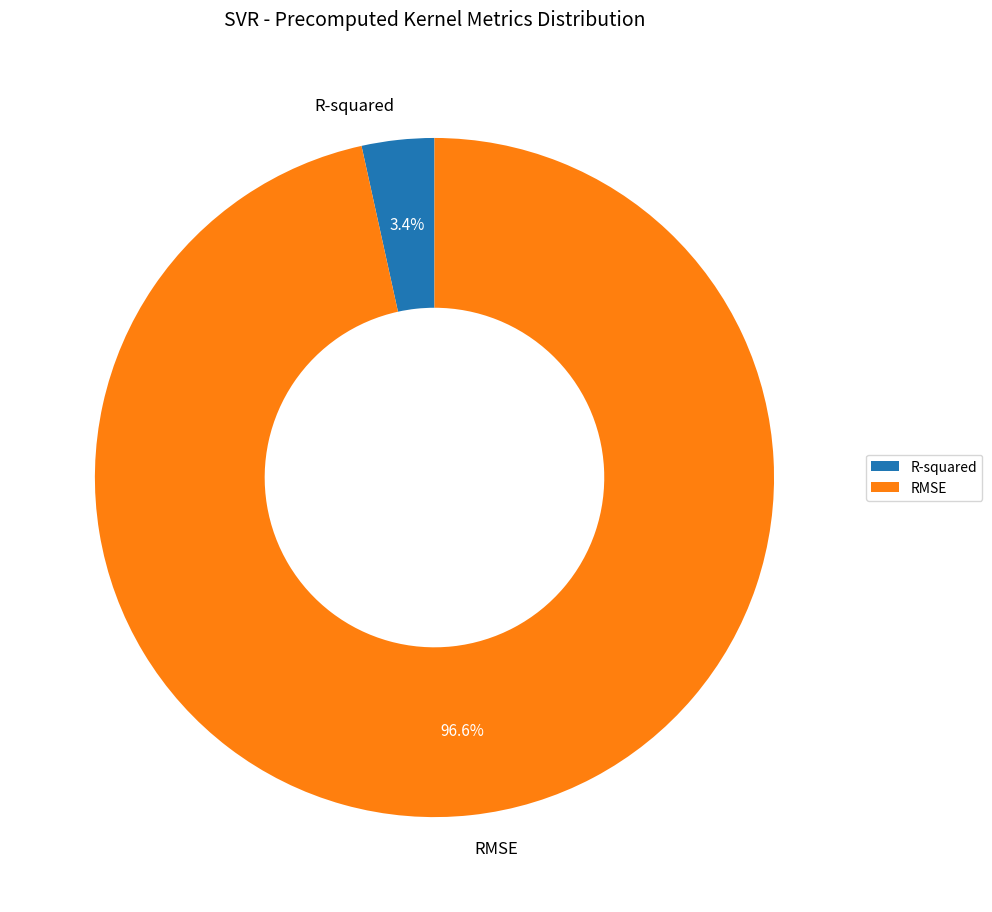

Is it true that R-squared is 18% of the pie?

False